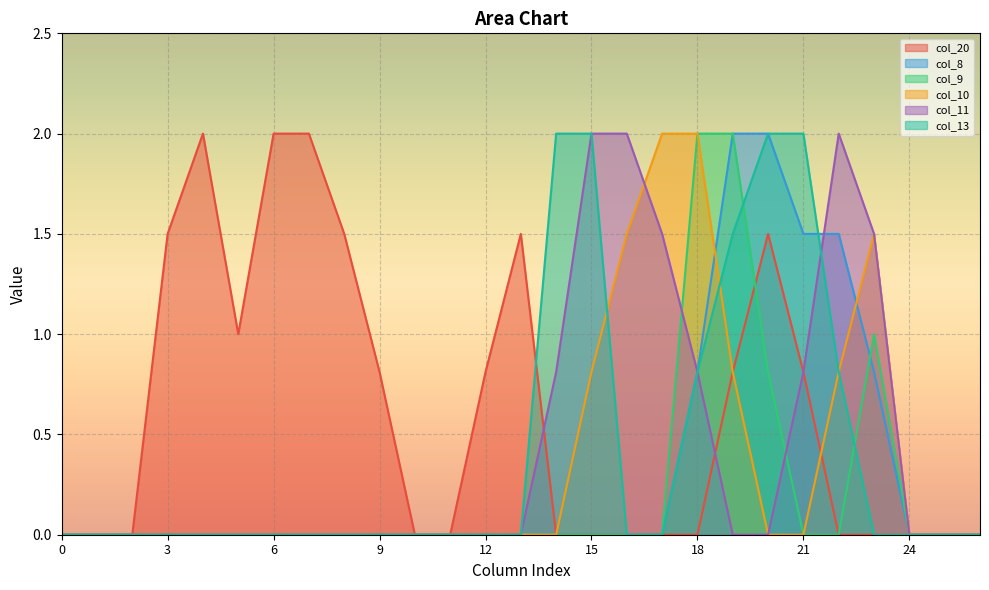

Reading right to left, extract all data points from this chart.

col_20: 0.0	0.0	0.0	0.0	0.0	0.8	1.5	0.8	0.0	0.0	0.0	0.0	0.0	1.5	0.8	0.0	0.0	0.8	1.5	2.0	2.0	1.0	2.0	1.5	0.0	0.0	0.0
col_8: 0.0	0.0	0.0	0.8	1.5	1.5	2.0	2.0	0.8	0.0	0.0	0.0	0.0	0.0	0.0	0.0	0.0	0.0	0.0	0.0	0.0	0.0	0.0	0.0	0.0	0.0	0.0
col_9: 0.0	0.0	0.0	1.0	0.0	0.0	0.8	2.0	2.0	0.0	0.0	0.0	0.0	0.0	0.0	0.0	0.0	0.0	0.0	0.0	0.0	0.0	0.0	0.0	0.0	0.0	0.0
col_10: 0.0	0.0	0.0	1.5	0.8	0.0	0.0	0.8	2.0	2.0	1.5	0.8	0.0	0.0	0.0	0.0	0.0	0.0	0.0	0.0	0.0	0.0	0.0	0.0	0.0	0.0	0.0
col_11: 0.0	0.0	0.0	1.5	2.0	0.8	0.0	0.0	0.8	1.5	2.0	2.0	0.8	0.0	0.0	0.0	0.0	0.0	0.0	0.0	0.0	0.0	0.0	0.0	0.0	0.0	0.0
col_13: 0.0	0.0	0.0	0.0	0.8	2.0	2.0	1.5	0.8	0.0	0.0	2.0	2.0	0.0	0.0	0.0	0.0	0.0	0.0	0.0	0.0	0.0	0.0	0.0	0.0	0.0	0.0